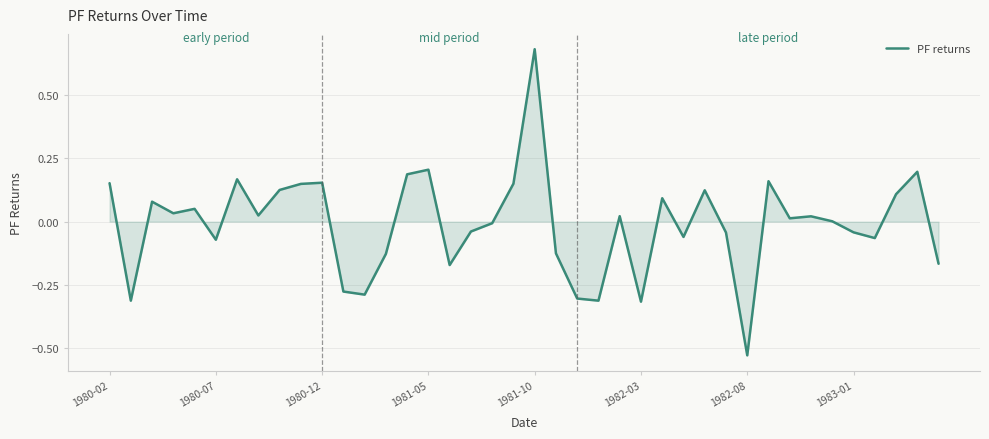

Does the chart have visible grid lines?

Yes